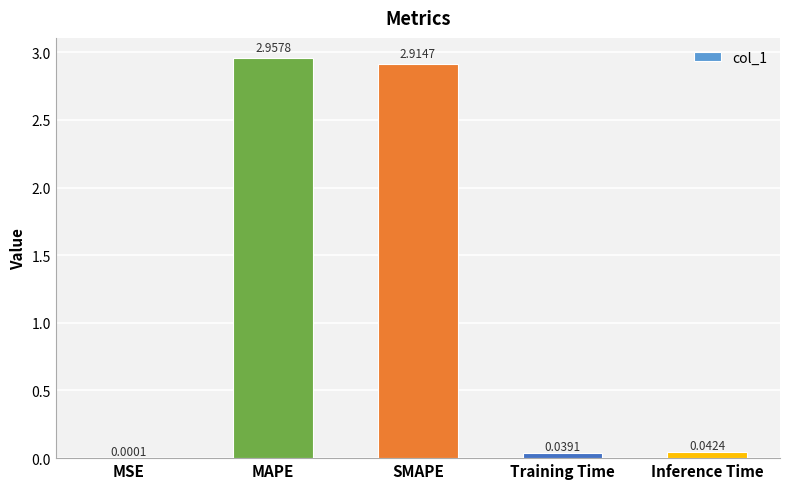

Which category has the highest value across all series?

MAPE